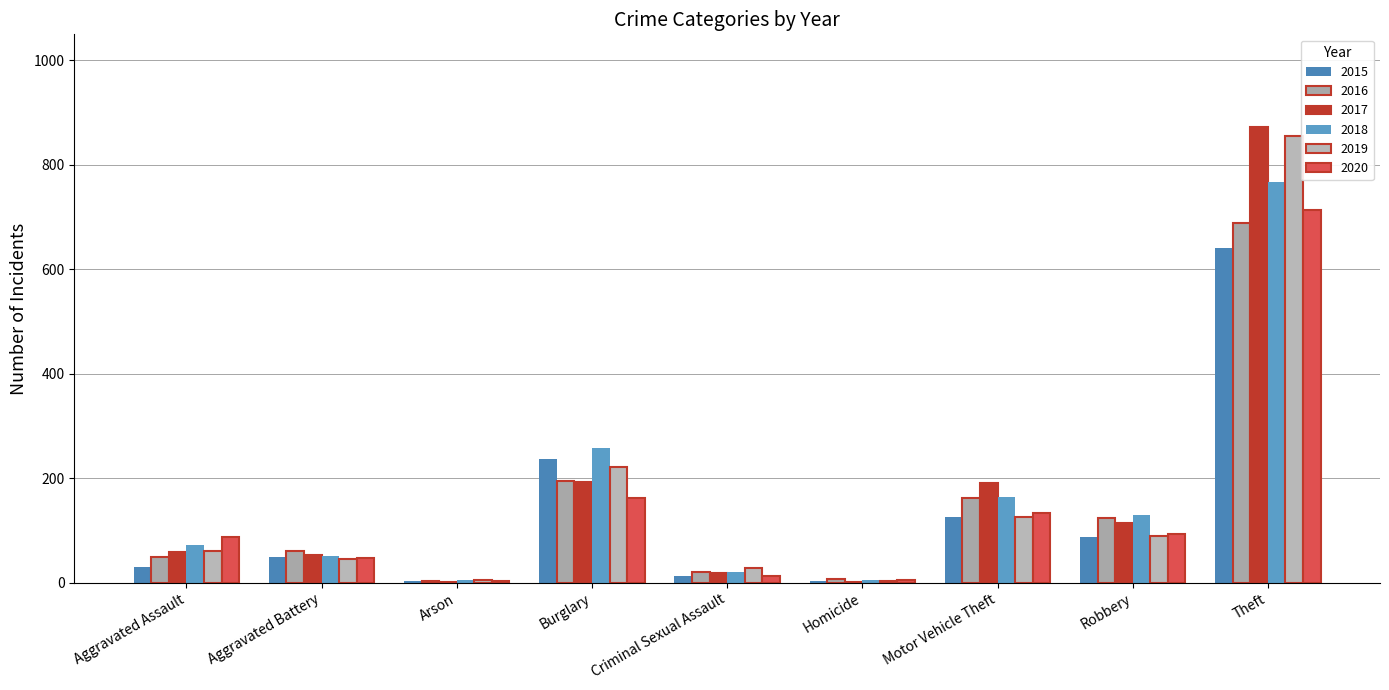

What is the sum of the 2017 values at Theft and Aggravated Battery?

927